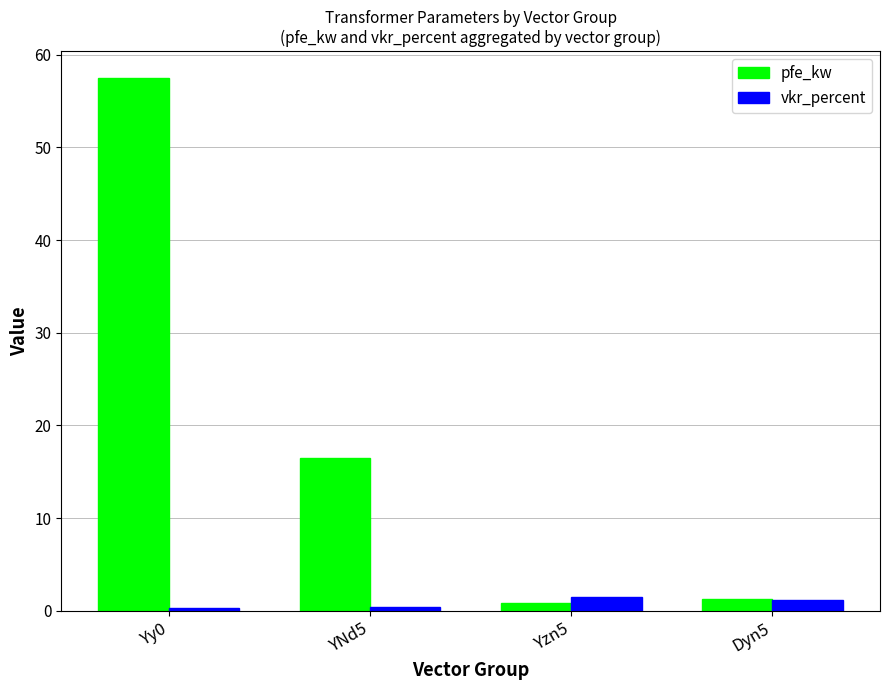

True or false: pfe_kw has a value of 10.6 at YNd5.

False